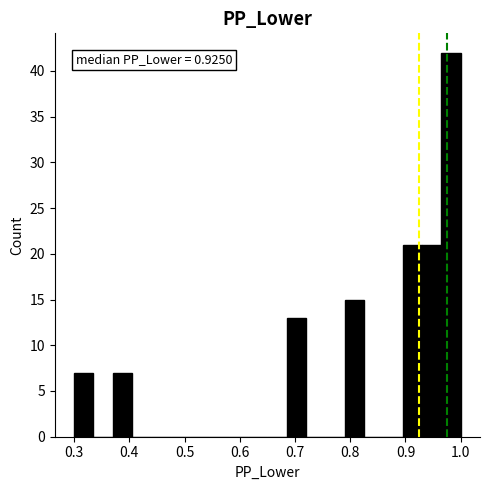

Around what value on the x-axis is the tallest bar? Give the approximate position of its centre, as read against the axis.

0.98